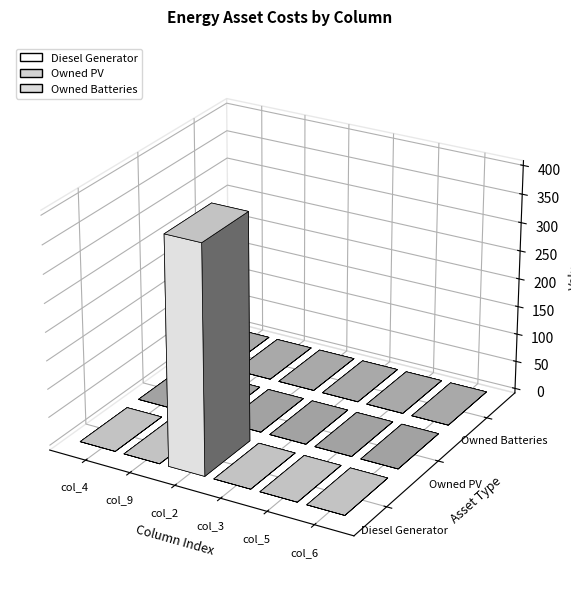

Between col_9 and col_6, which is larger?

col_9